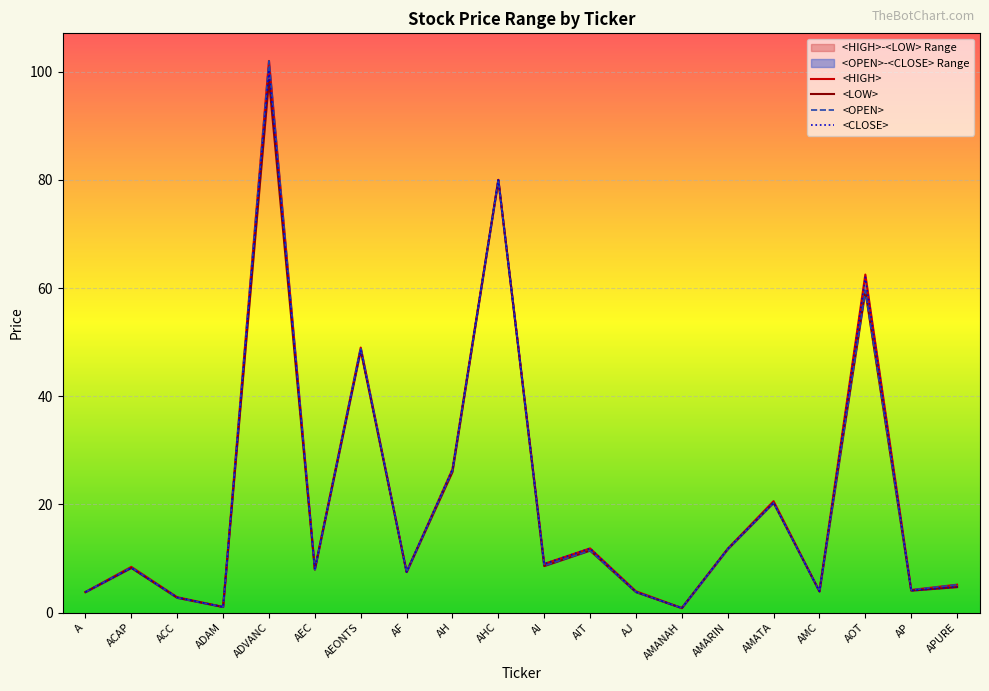

How many lines are shown in the chart?

4